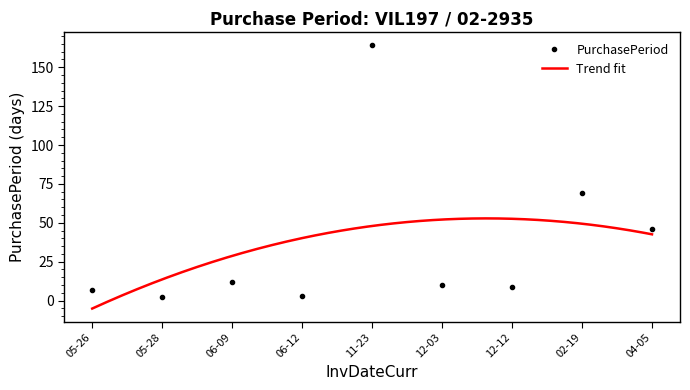

In PurchasePeriod, how many points are higher than both neighbors (excluding endpoints)?

3